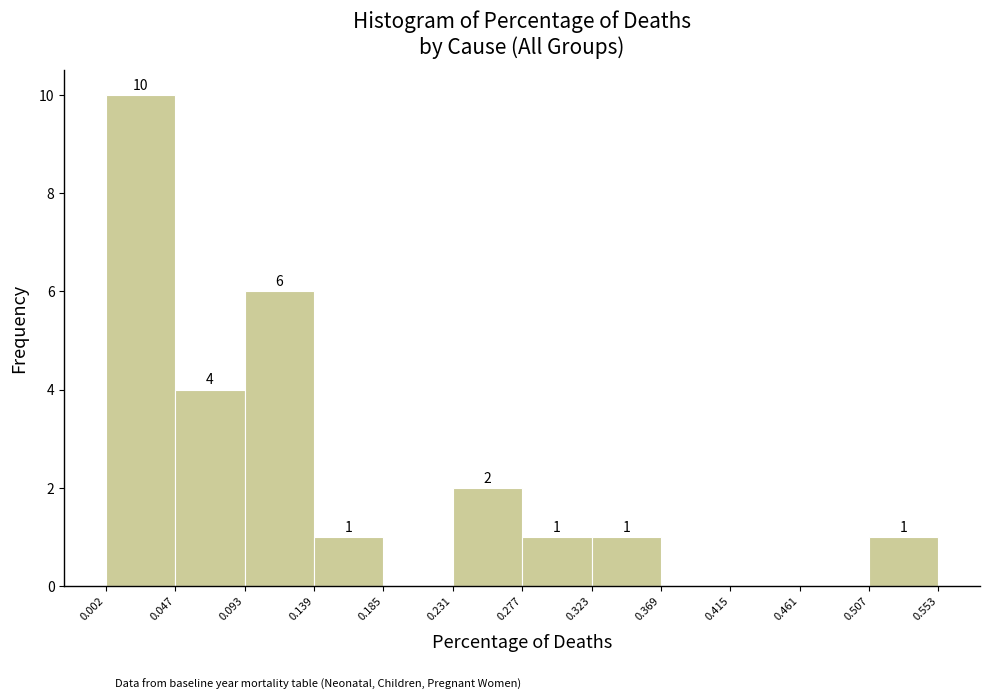

Which range on the x-axis has the tallest bar?

0.002 to 0.047